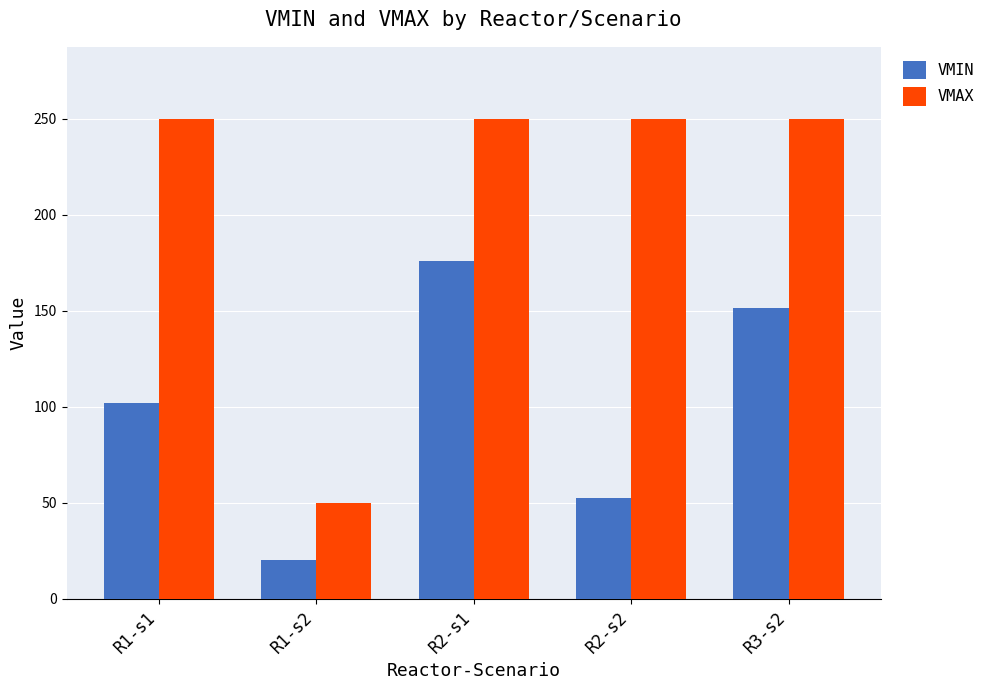

What is the sum of the VMAX values at R2-s2 and R2-s1?

500.0